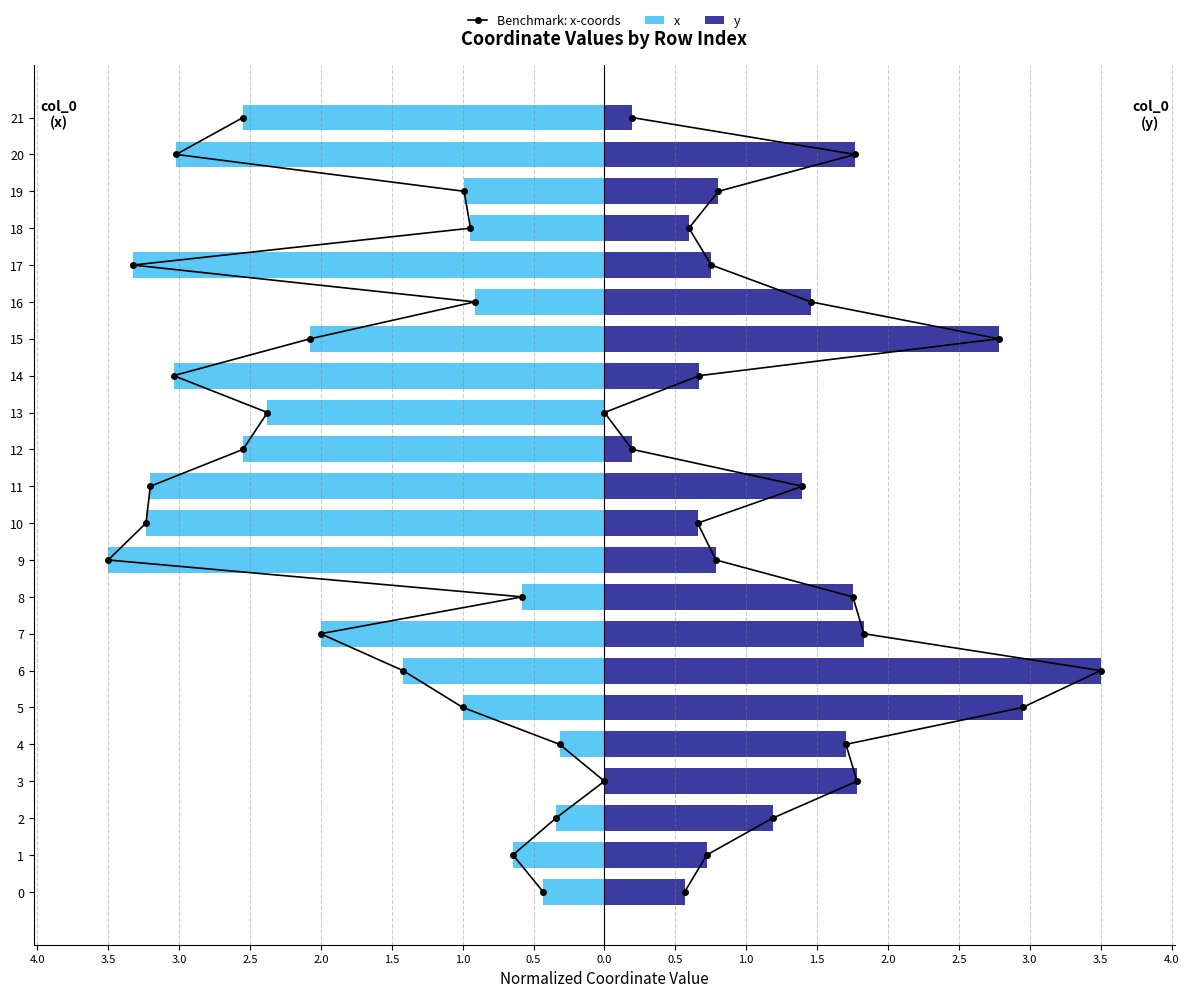

What is the total value across all series at 1.5?

7.0